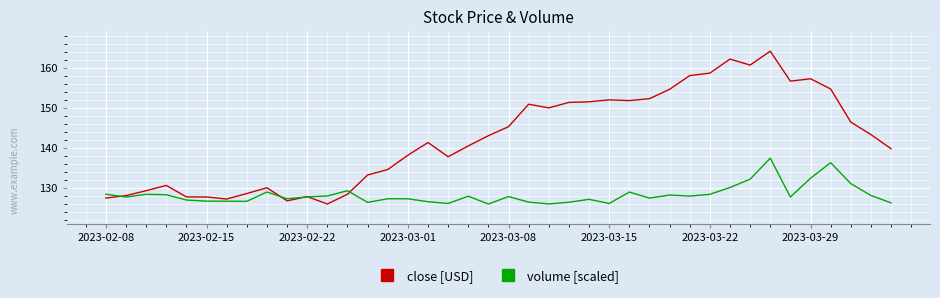

What is the smallest value displayed?

126.0